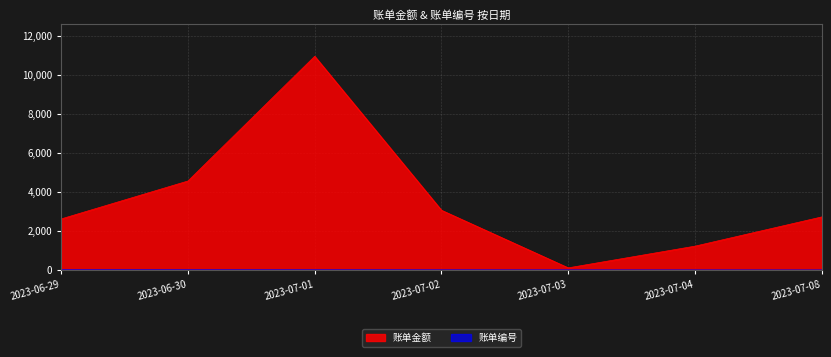

Where is 账单金额 nearest to the value 5538?

2023-06-30